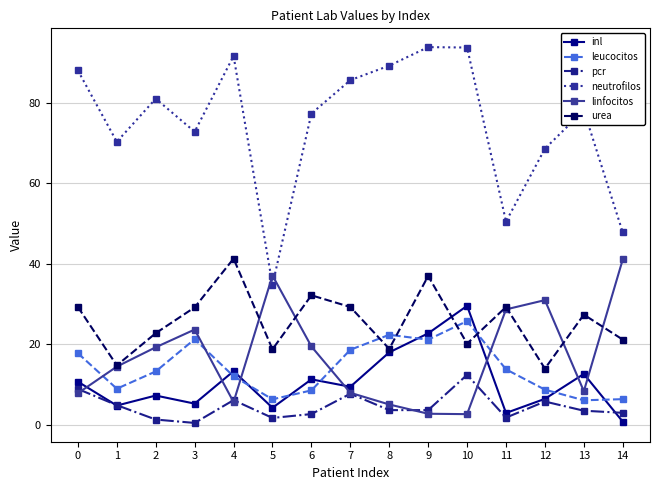

The value of inl at 9 is 38.3. True or false?

False